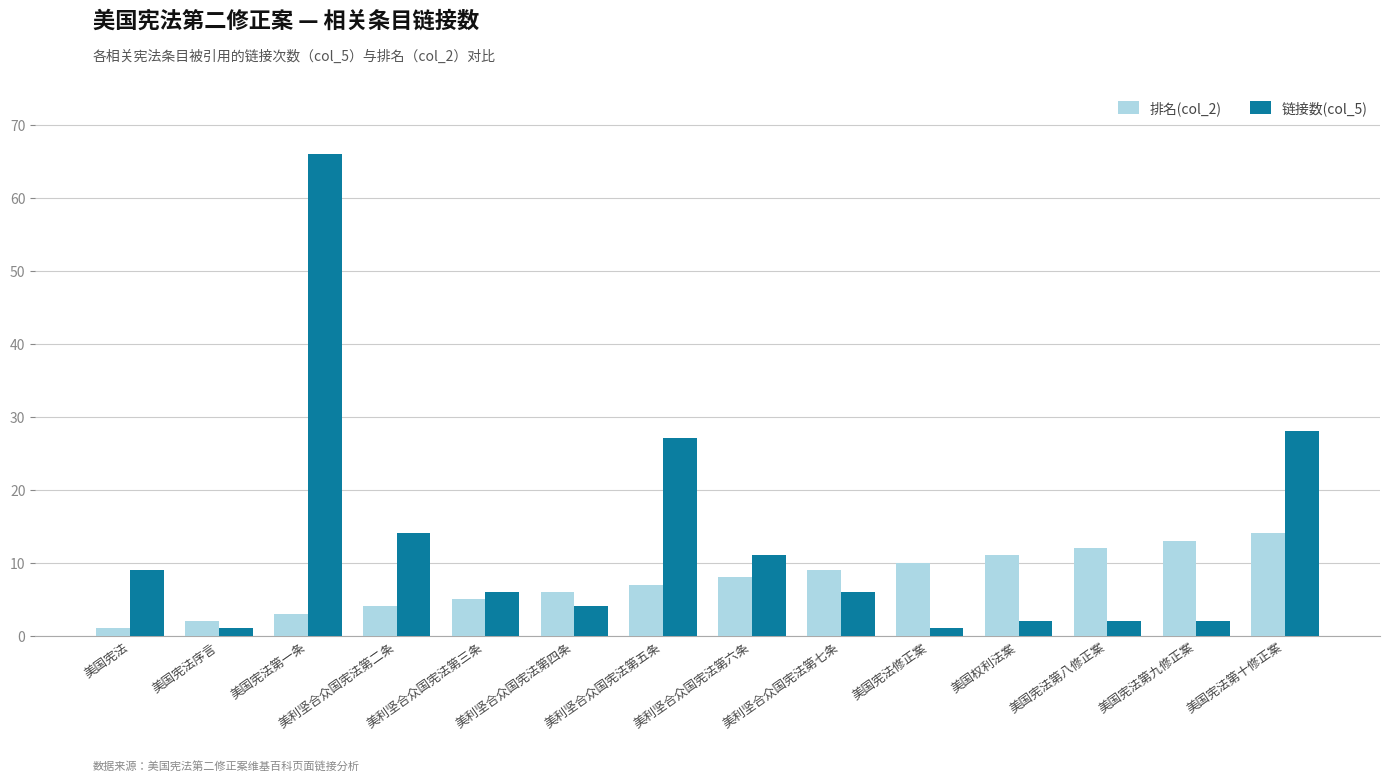

How many distinct data groups are displayed?

2